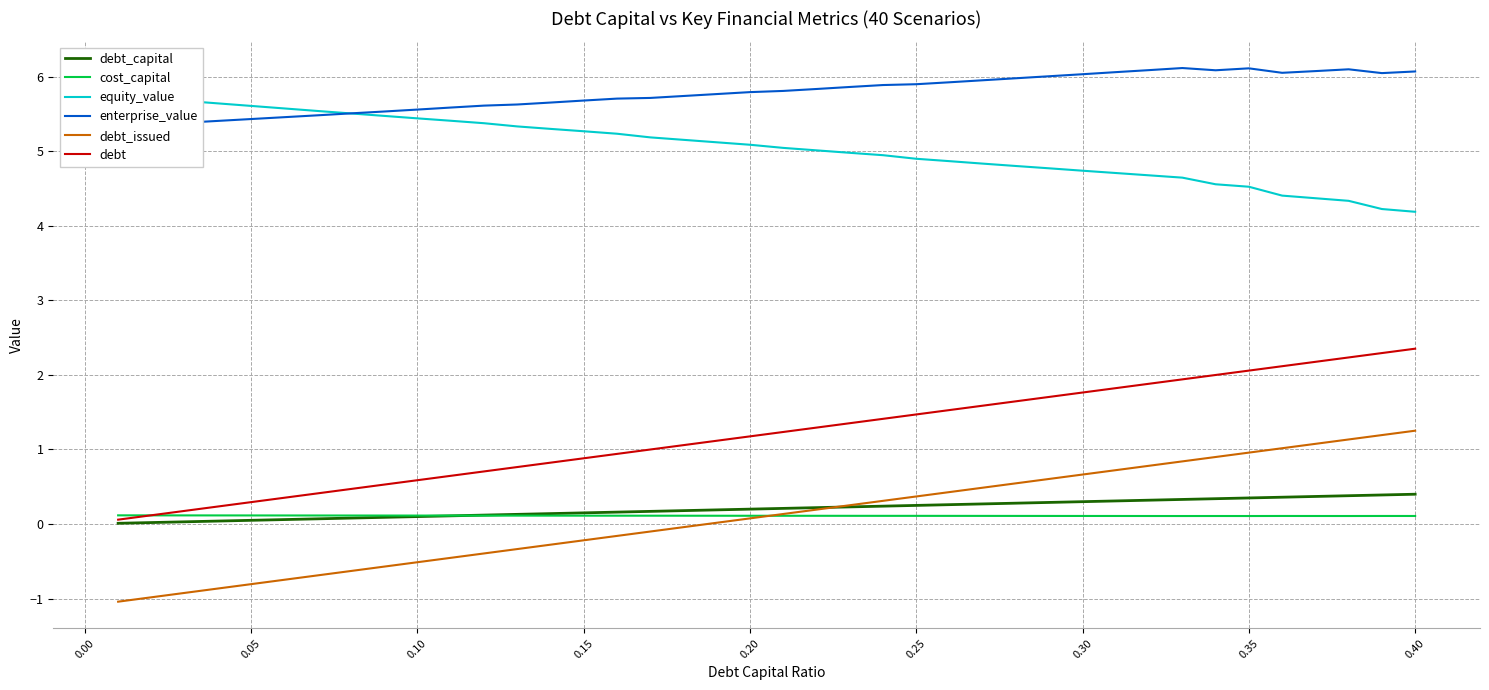

True or false: debt_capital and enterprise_value cross at least once.

False